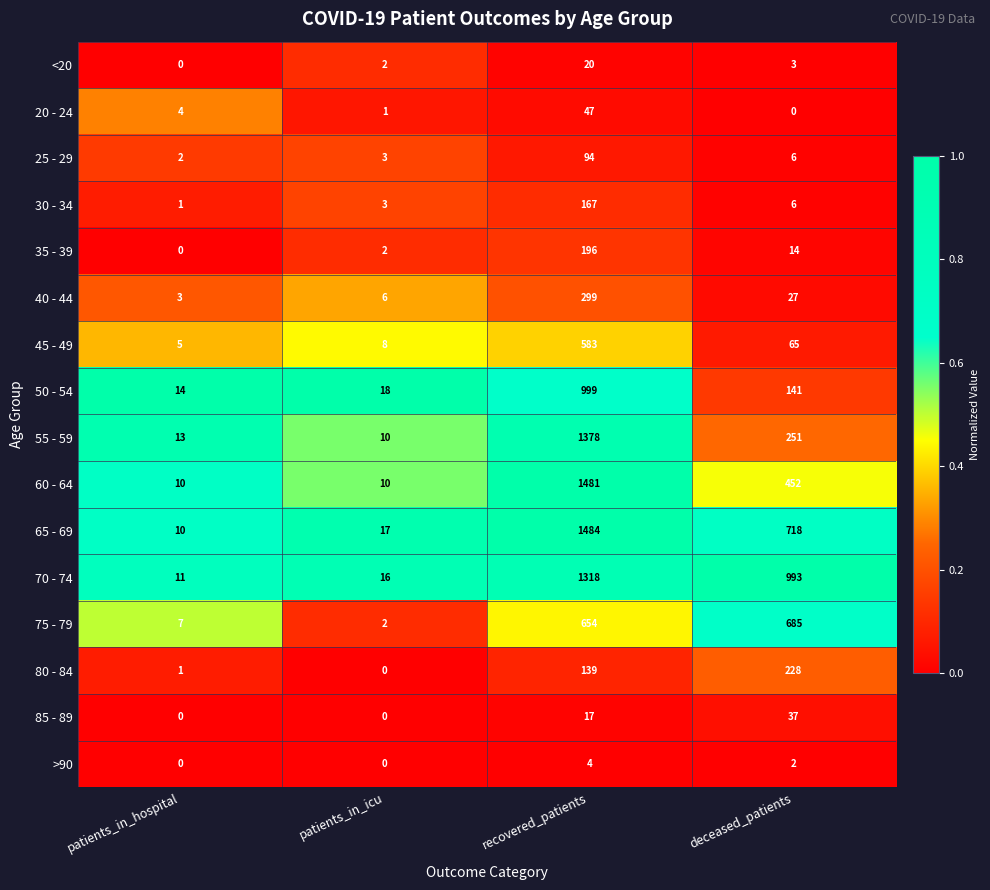

Which series has the largest total across all categories?

70 - 74